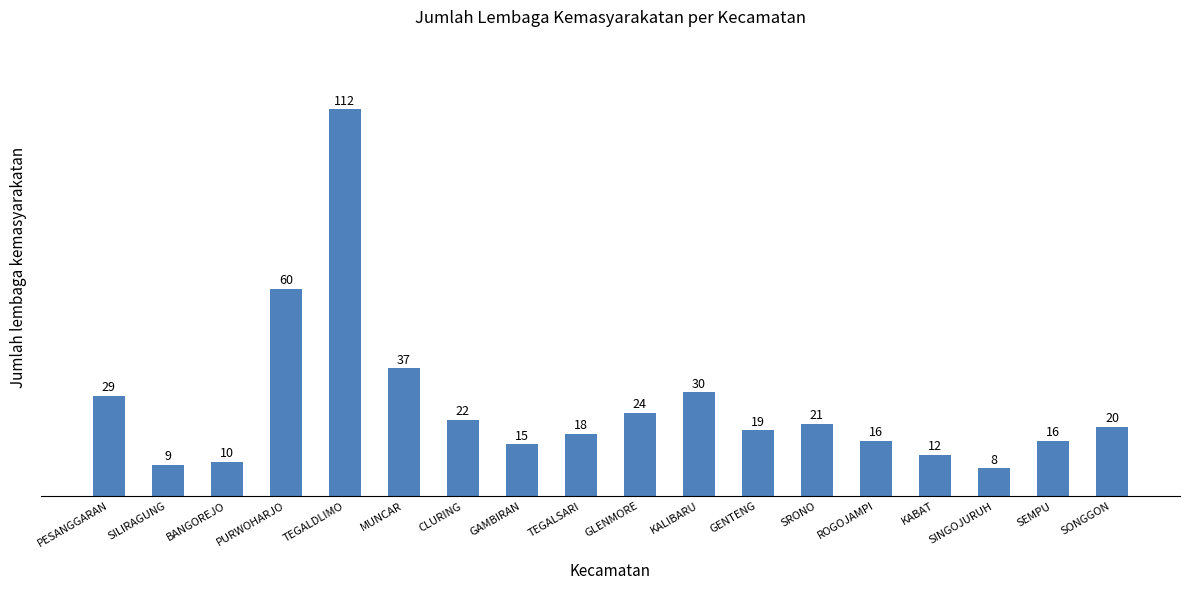

What is the sum of all values?

478